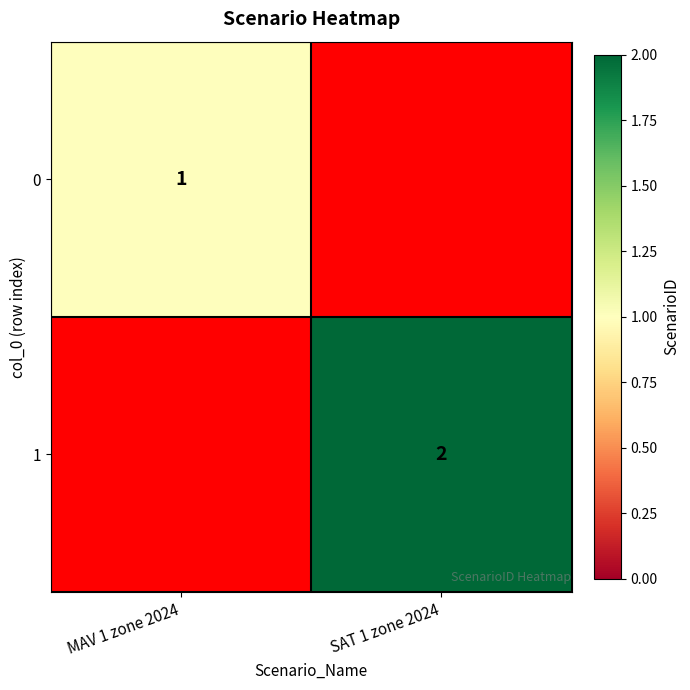

At which category does the chart reach its peak across all series?

SAT 1 zone 2024